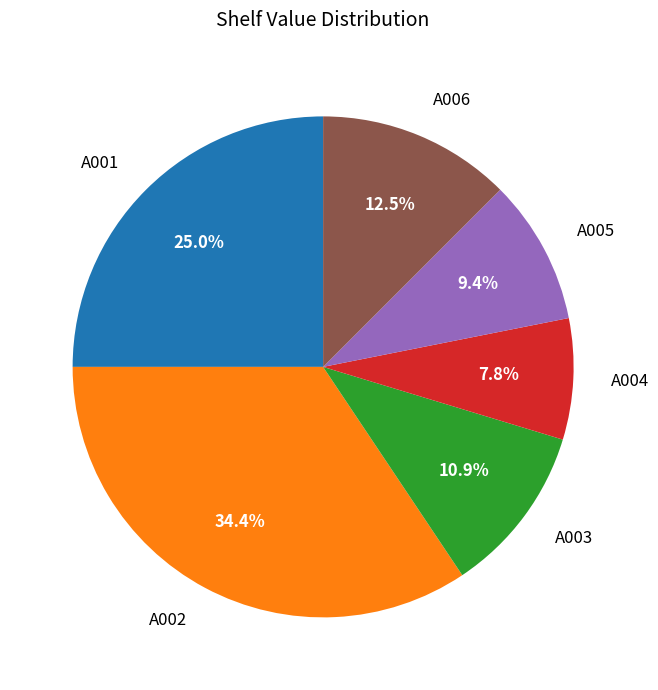

Is the sum of A004 and A002 greater than half?

No